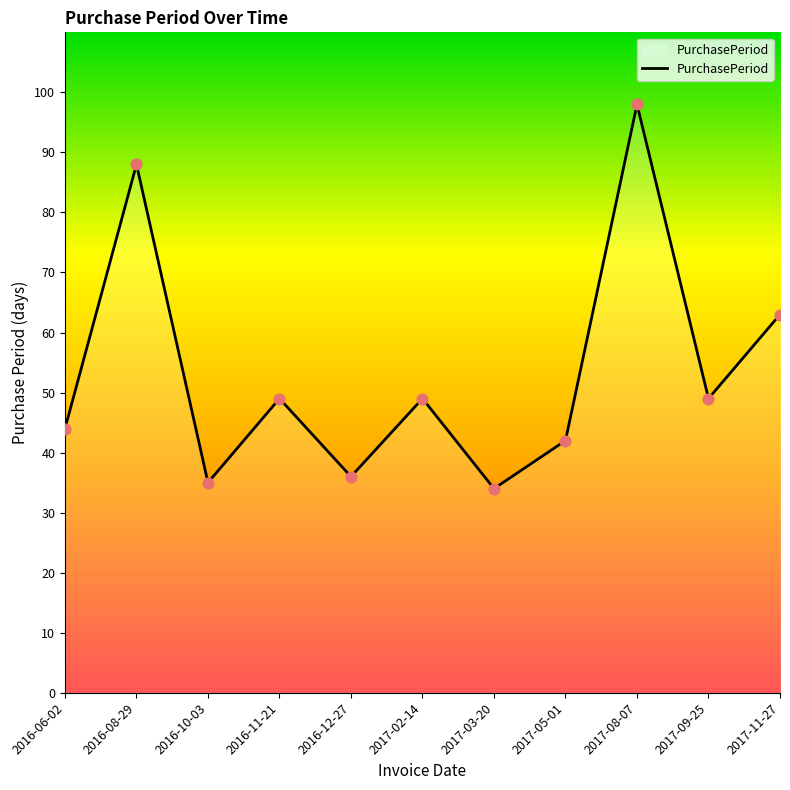

What is the change in value from 2016-10-03 to 2017-05-01?

+7